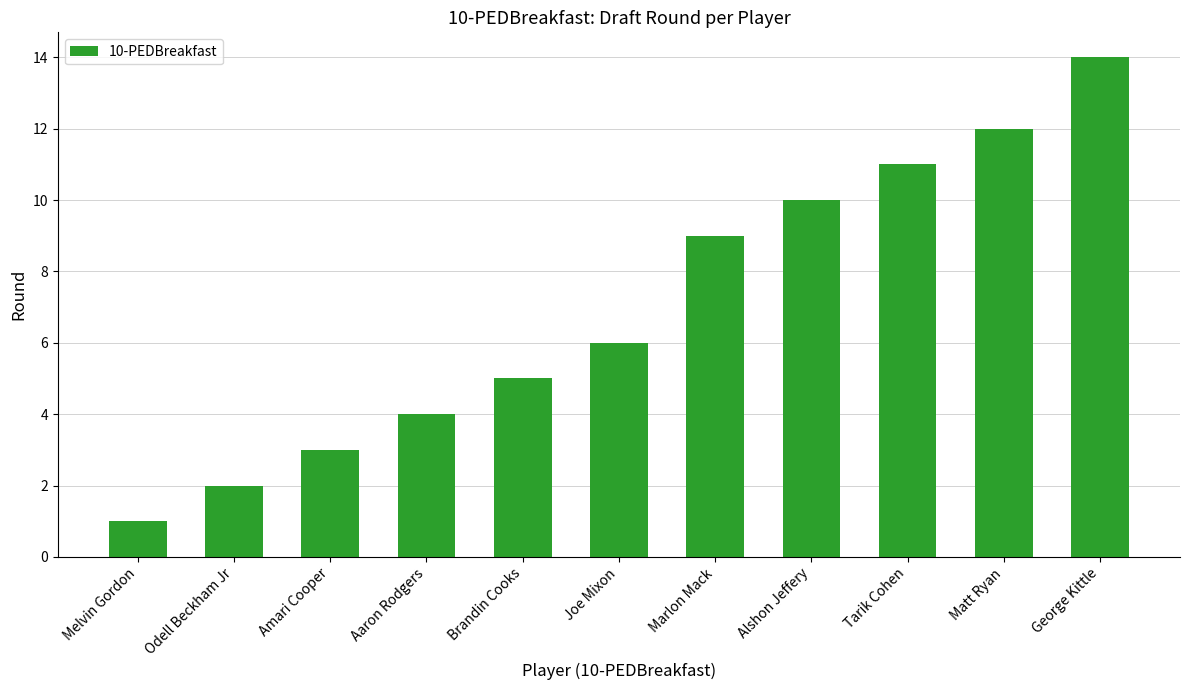

The value at Aaron Rodgers is 6. True or false?

False